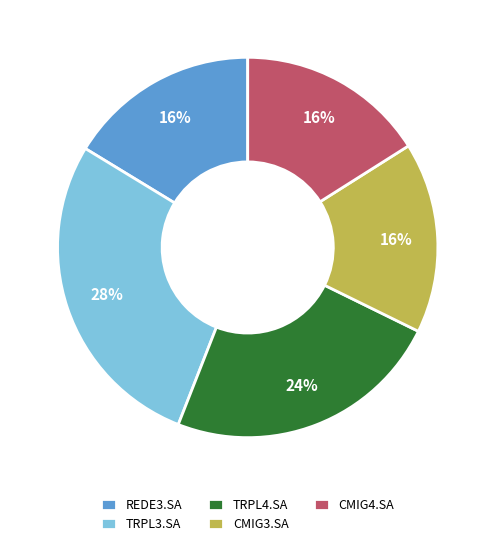

Between CMIG3.SA and TRPL3.SA, which is larger?

TRPL3.SA